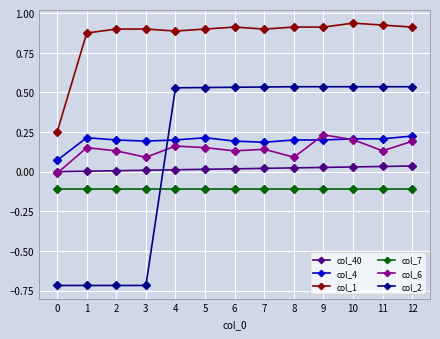

Is the value of col_40 at 7 greater than the value of col_4 at 2?

No